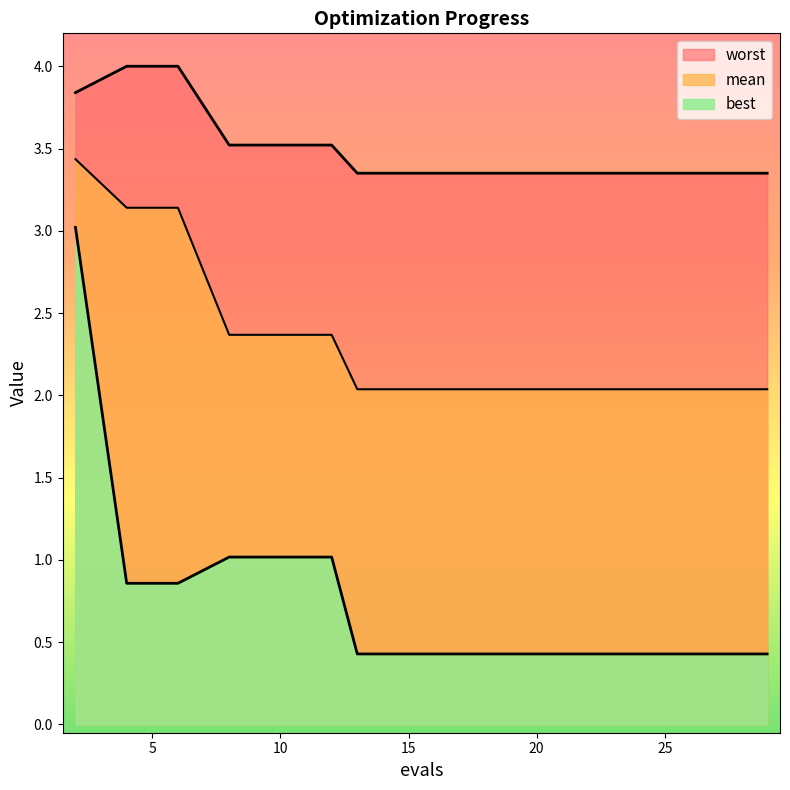

True or false: best and mean intersect in this chart.

False